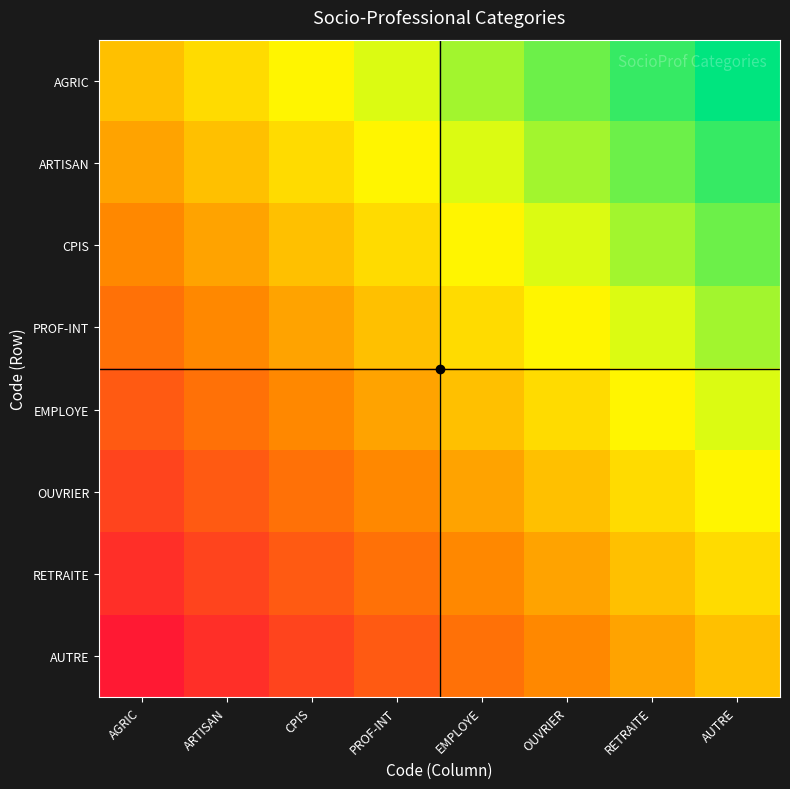

What is the total value across all series at AUTRE?

6.0